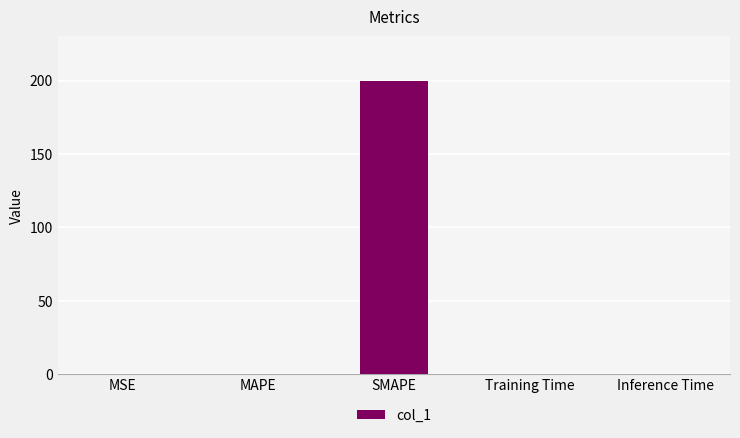

The value at SMAPE is 300.6. True or false?

False